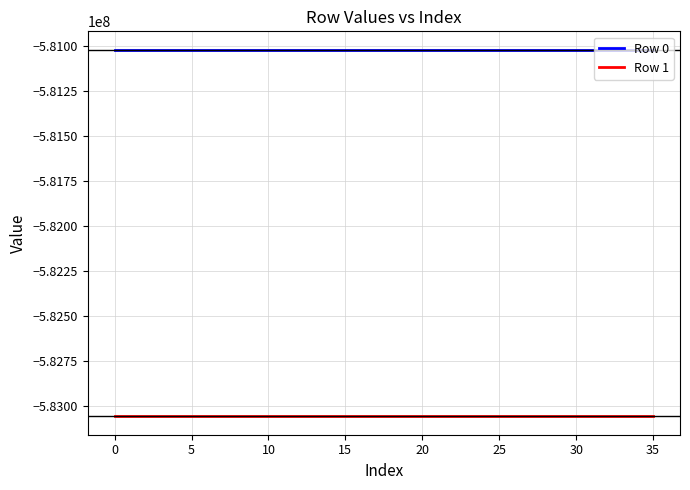

Which series has the largest total across all categories?

Row 0